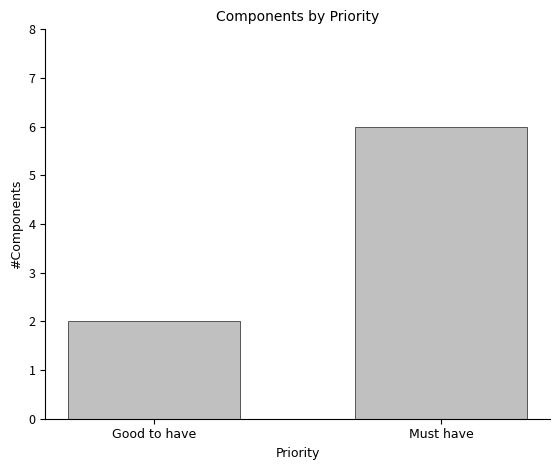

What is the change in value from Good to have to Must have?

+4